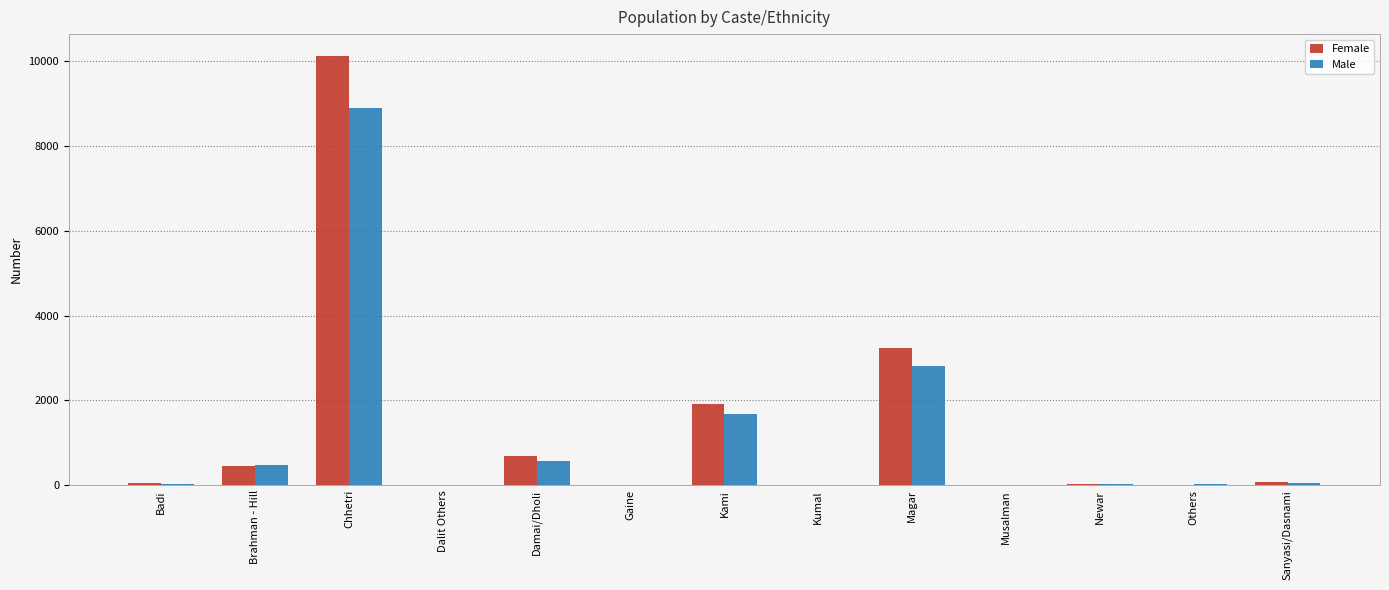

What is the sum of all Male values?

14645